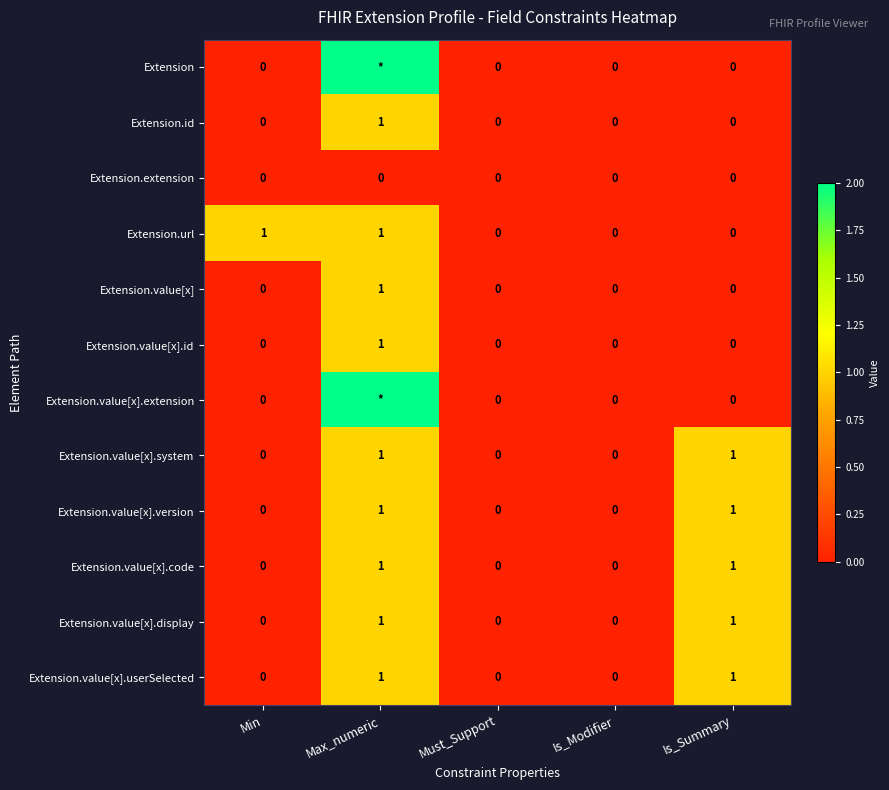

How many Extension.value[x].system values are between 0 and 1?

5